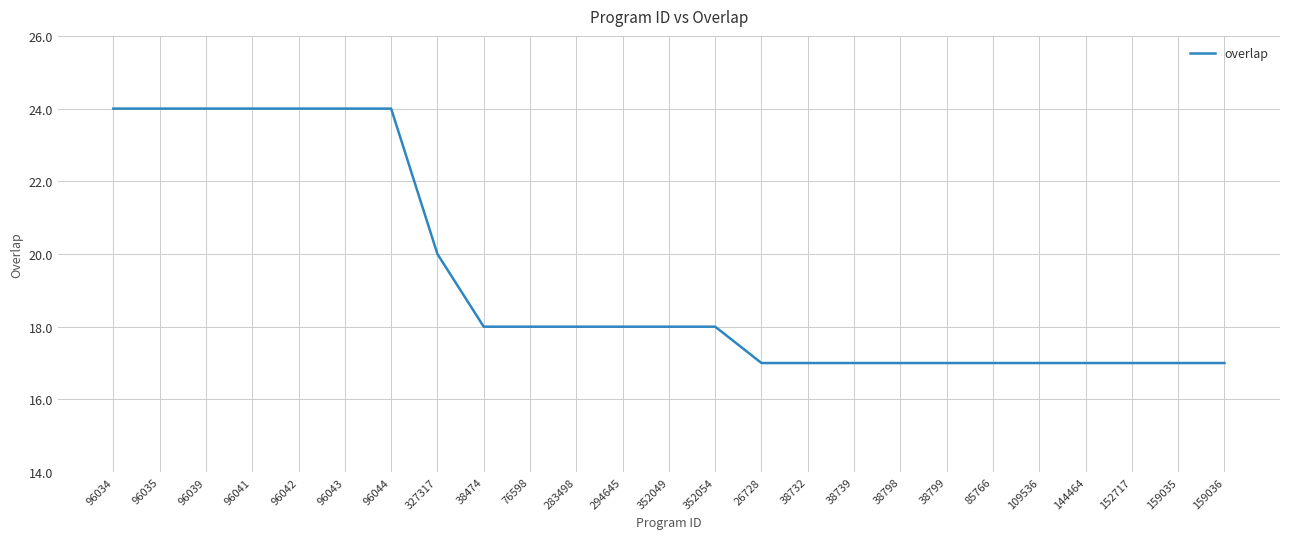

Count the number of categories in the chart.

25